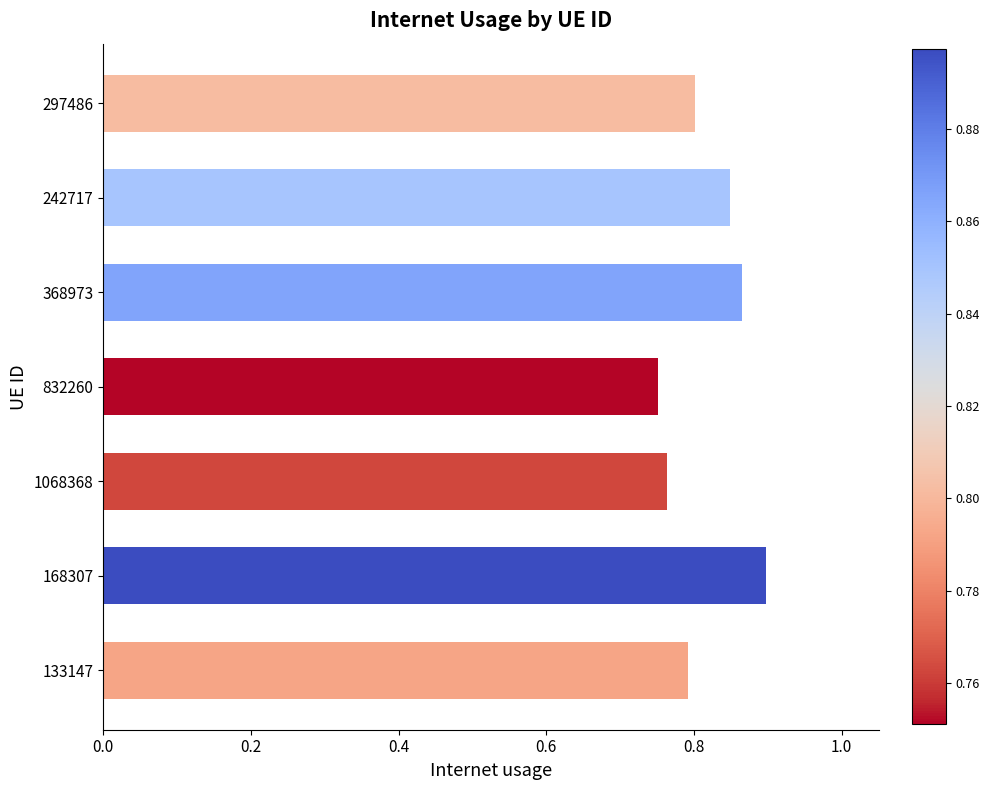

Which label corresponds to the largest value in the chart?

168307